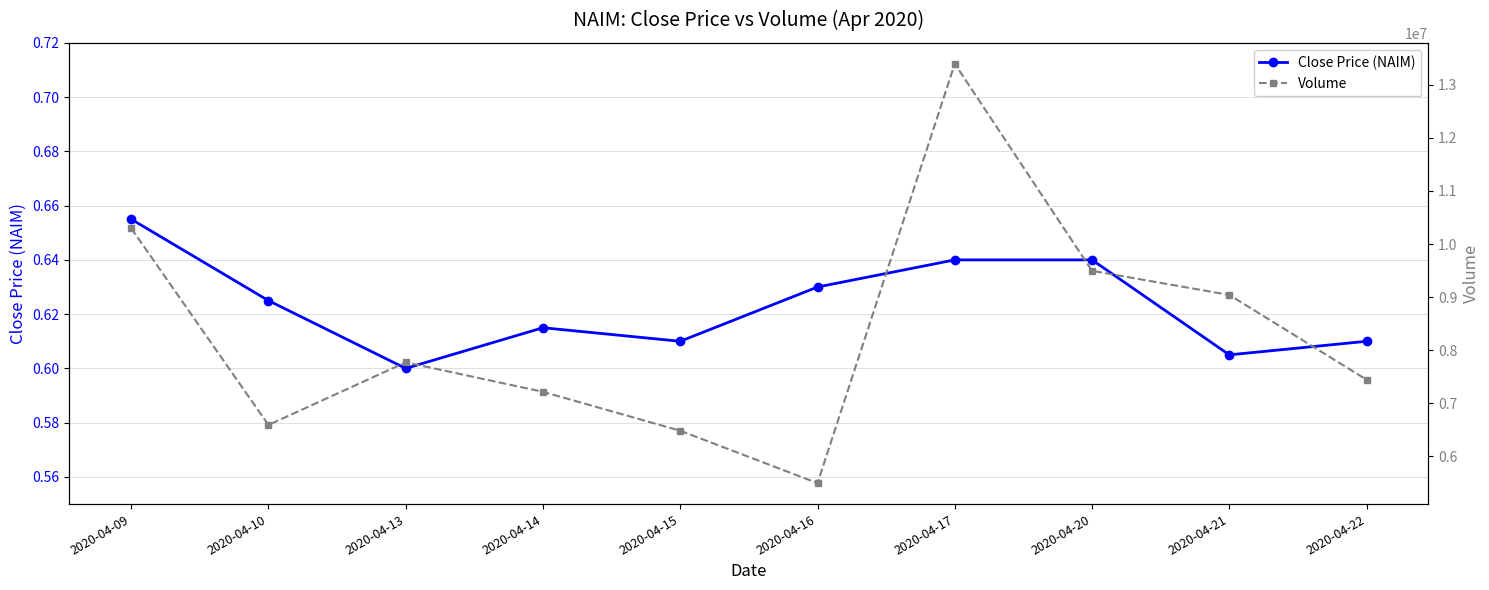

True or false: Volume has a value of 6480900.0 at 2020-04-15.

True